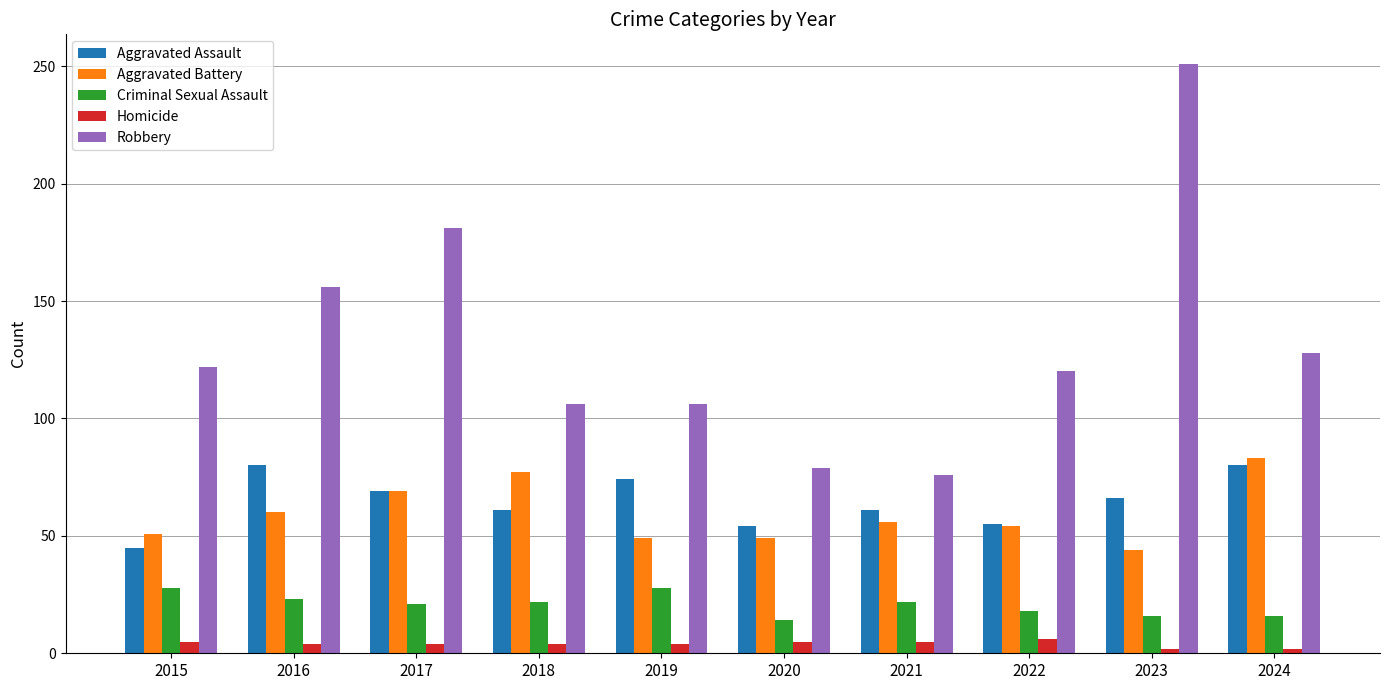

Which category has the highest value across all series?

2023